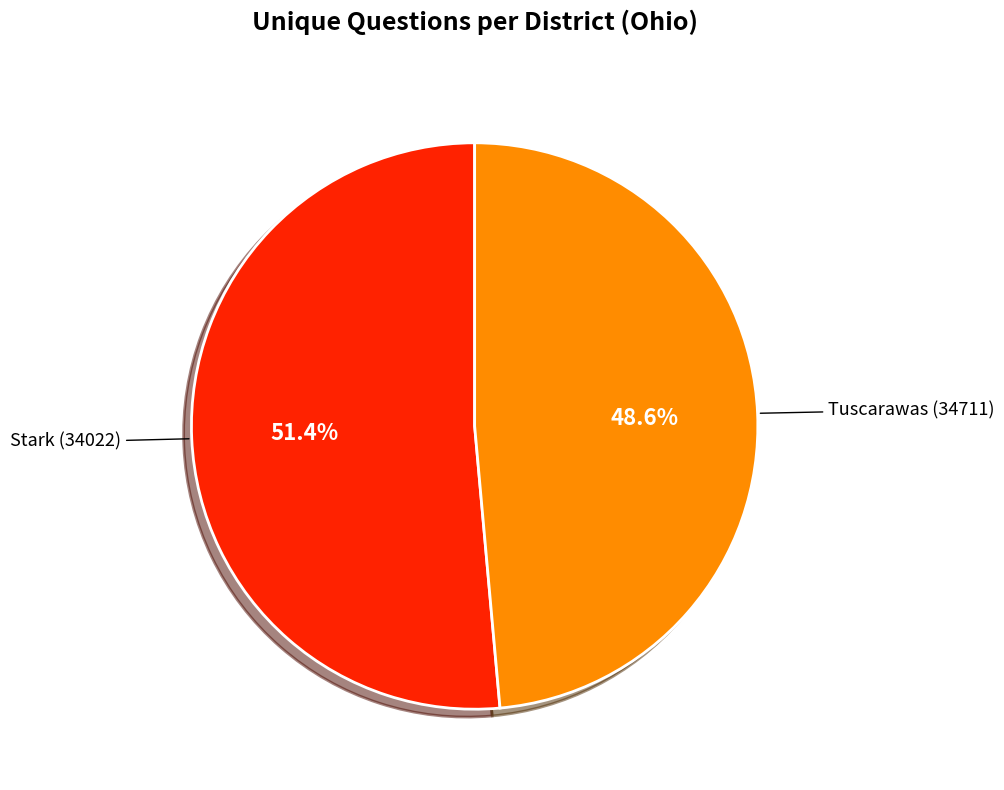

Rank the categories by value from lowest to highest.

Tuscarawas (34711), Stark (34022)